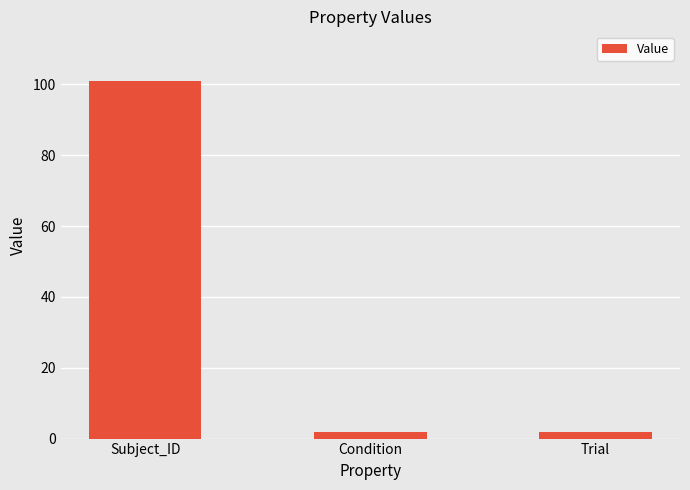

Read the value at Condition.

2